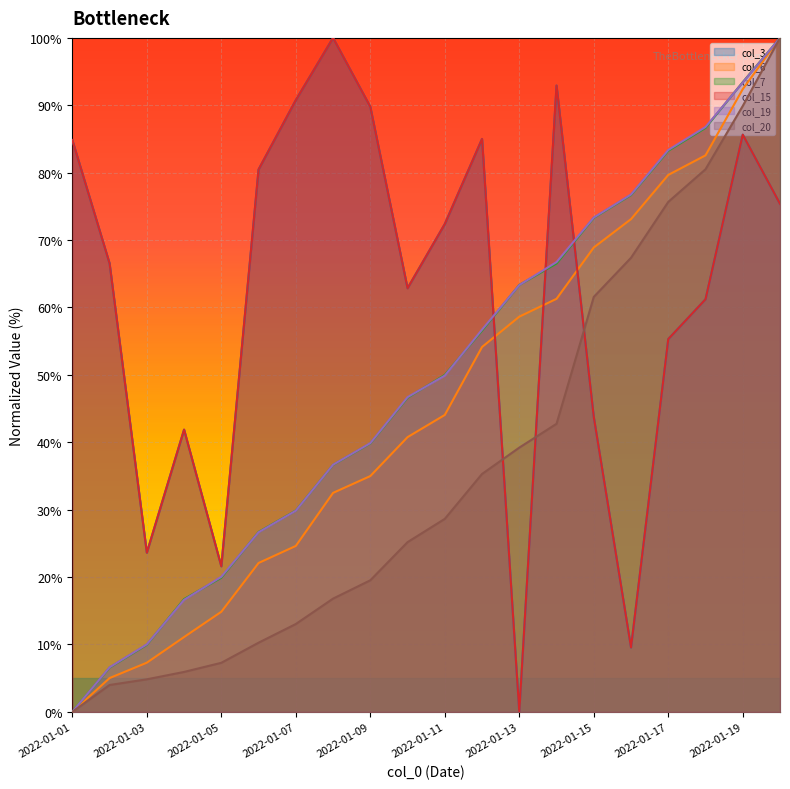

Which category has the highest value in the col_6 series?

2022-01-20